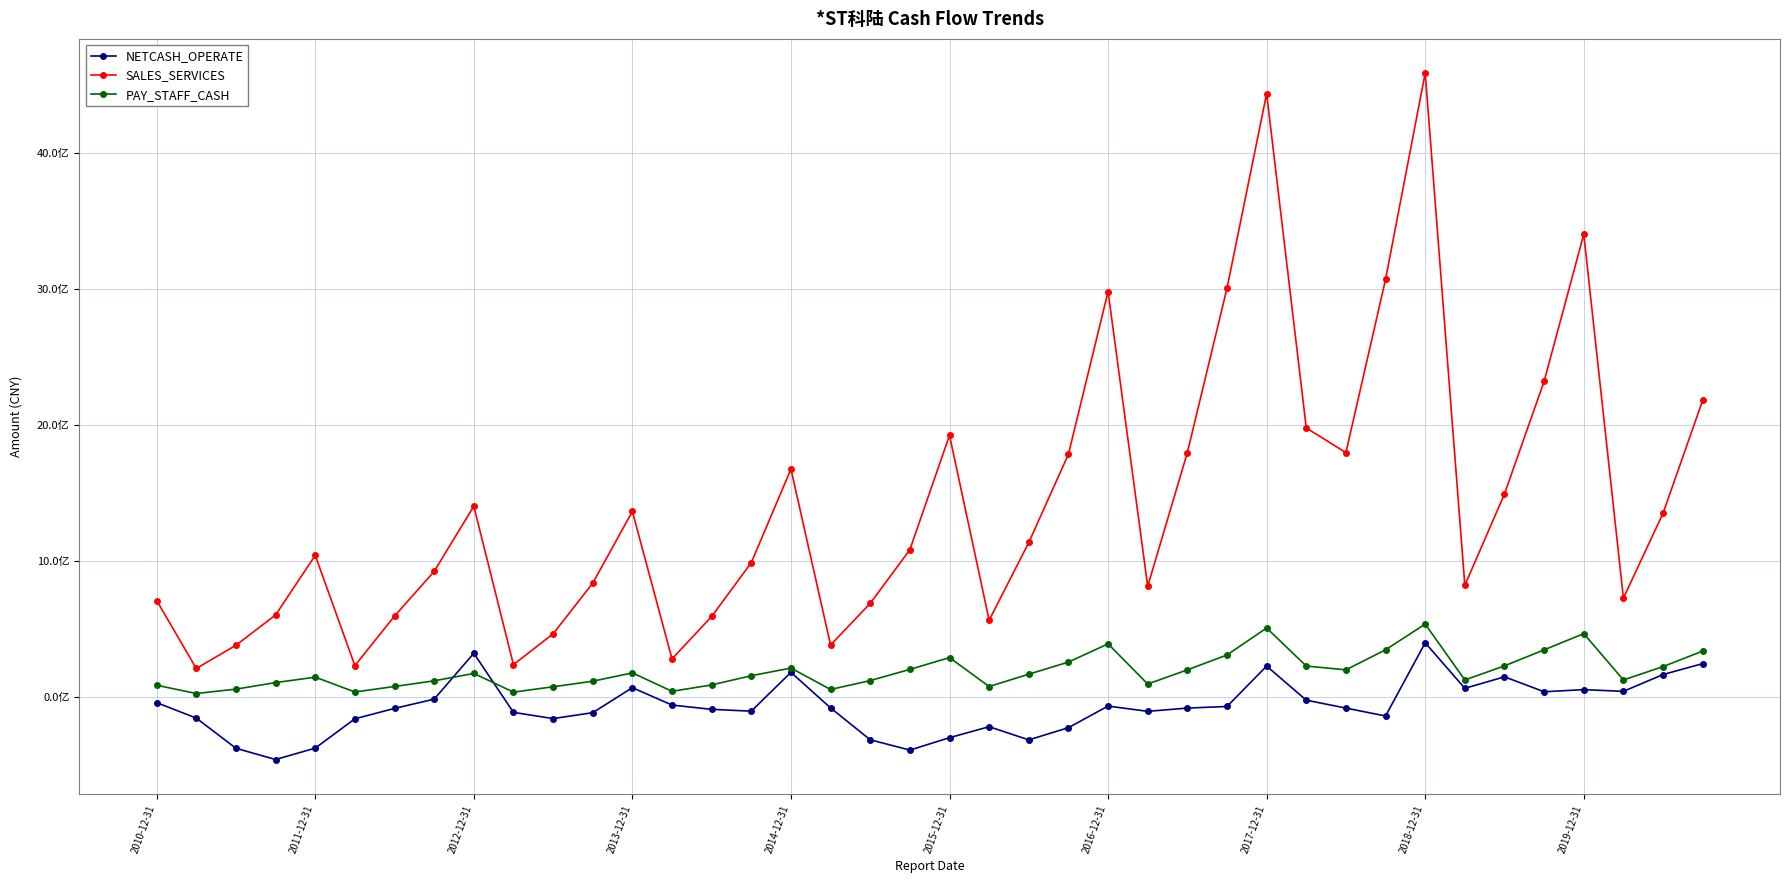

True or false: NETCASH_OPERATE and PAY_STAFF_CASH cross at least once.

True